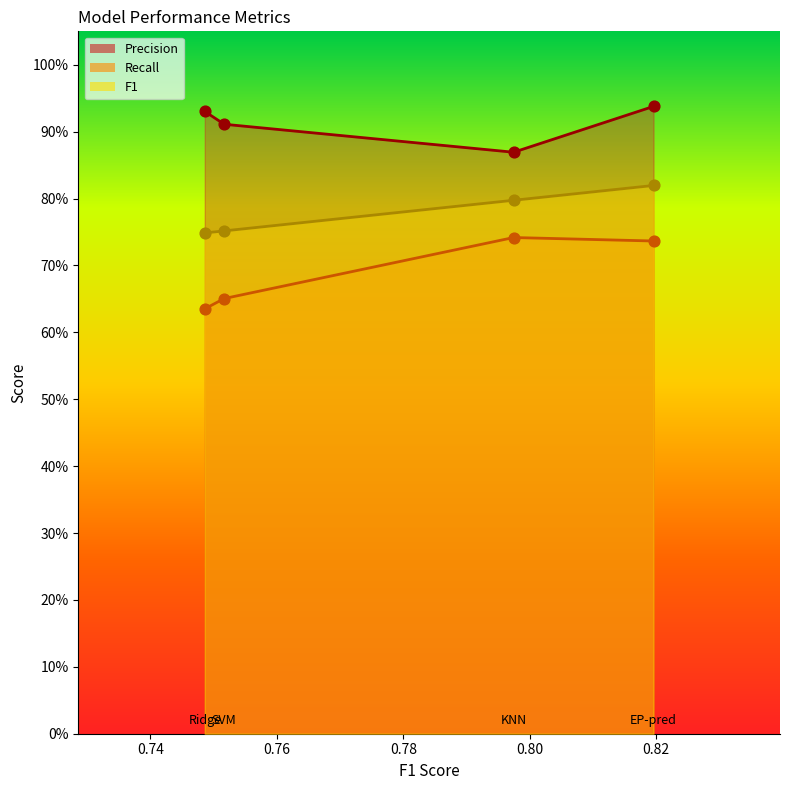

Which series has the largest total across all categories?

Precision